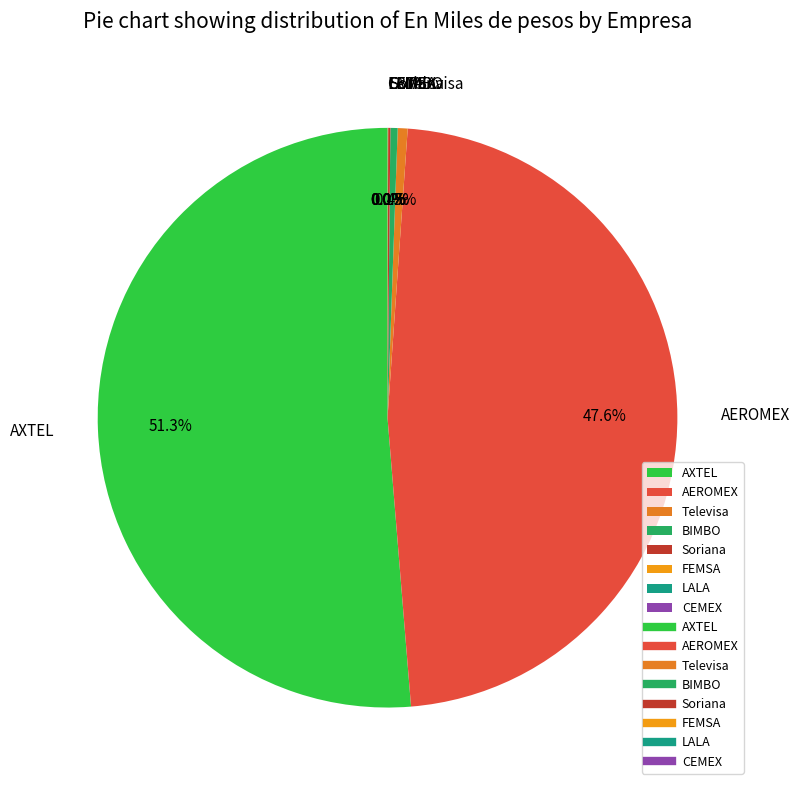

Between AXTEL and Televisa, which is larger?

AXTEL